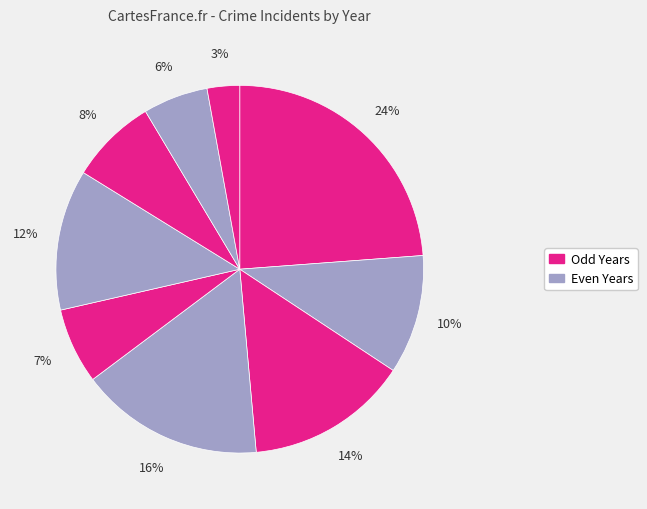

How many segments does this pie chart have?

9